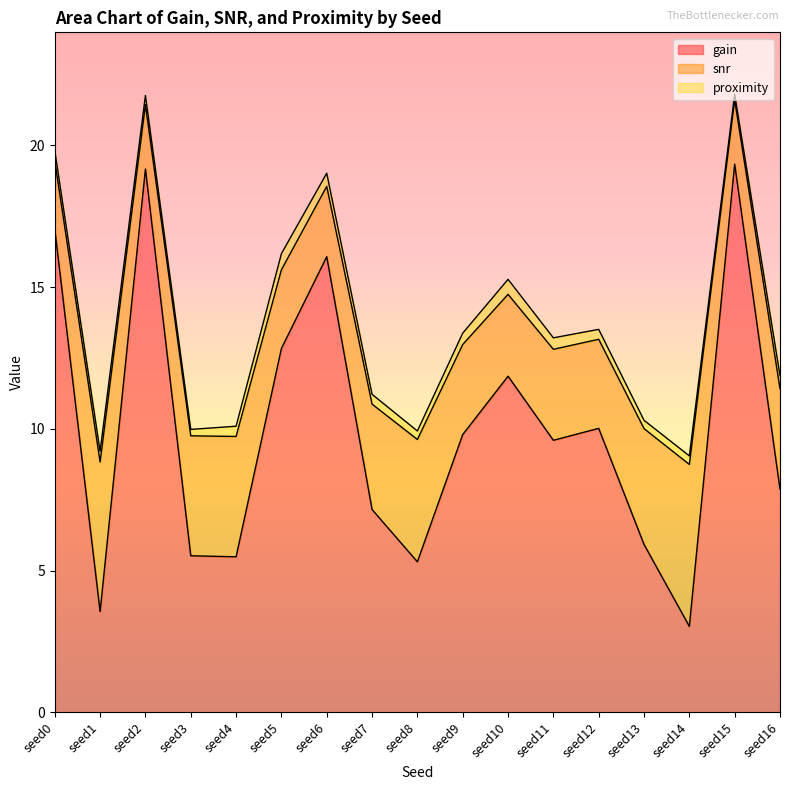

Does the chart display data point markers on the line(s)?

No